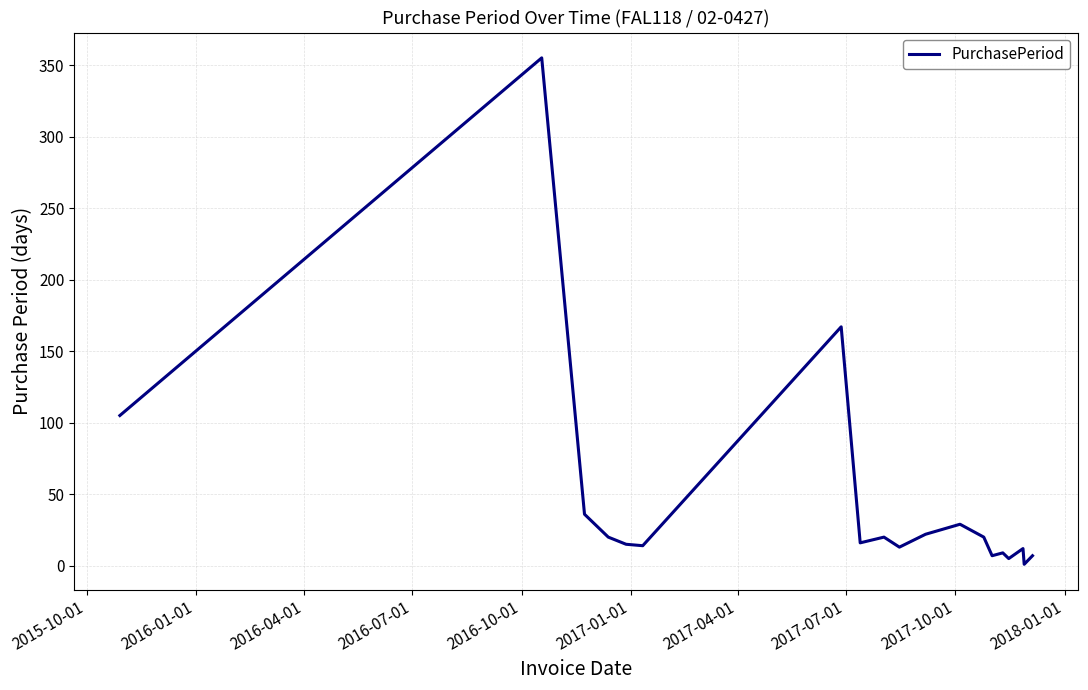

True or false: the data has more than 1 interior local peaks.

True